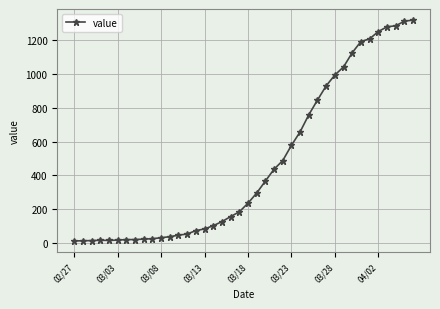

What is the greatest value displayed?

1319